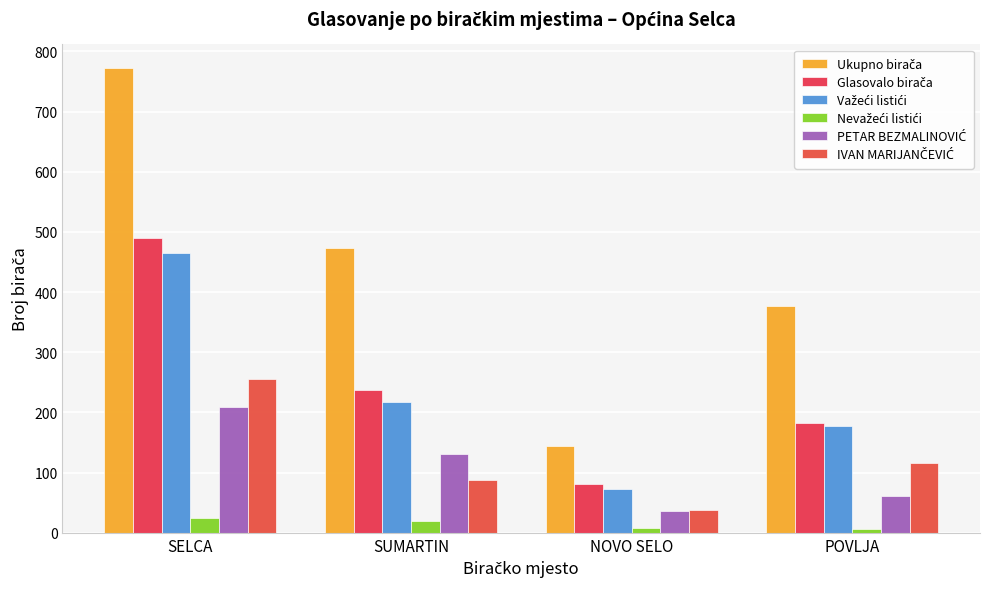

Where does the Glasovalo birača series first go above 238?

SELCA